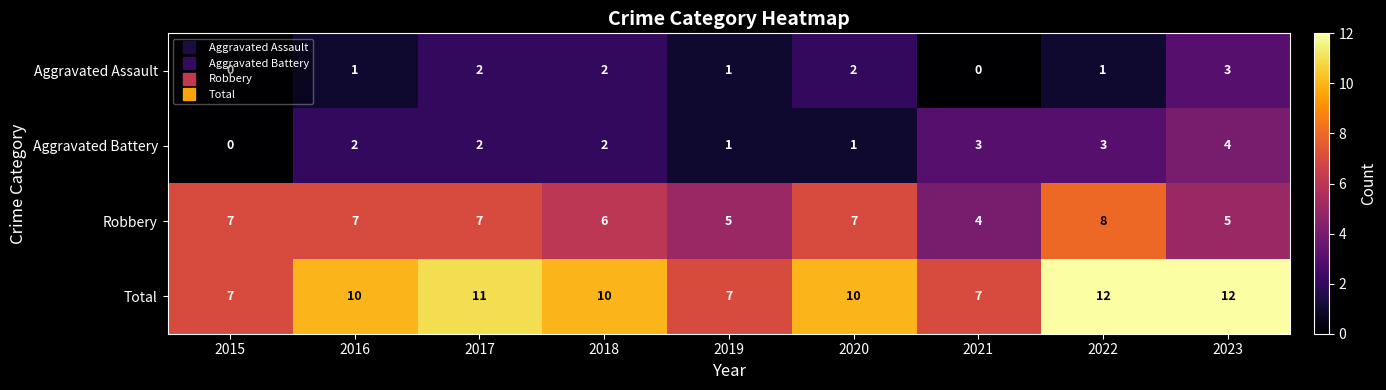

What is the total value across all series at 2021?

14